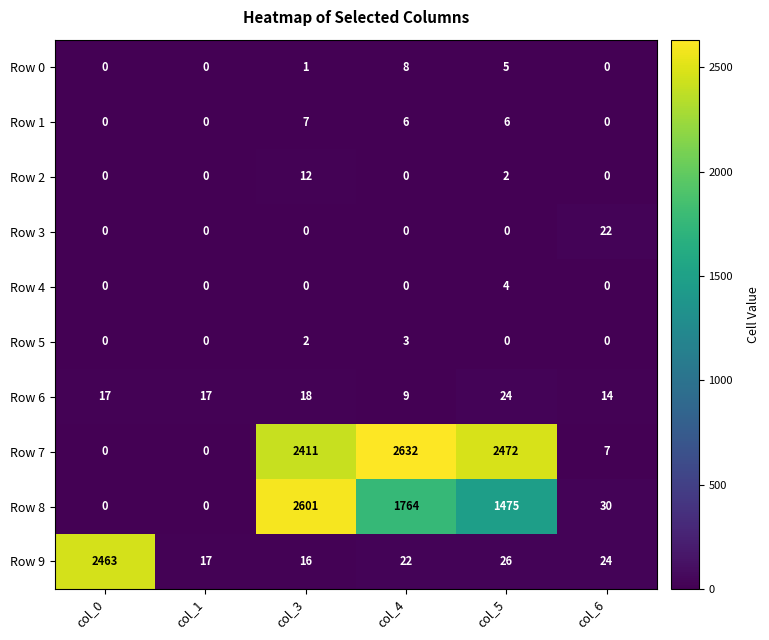

What is the difference between the highest and lowest values at col_3?

2601